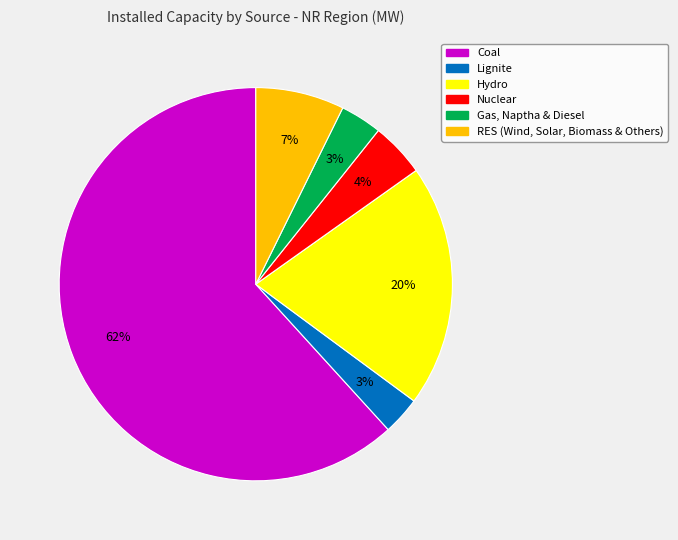

True or false: Gas, Naptha & Diesel accounts for 3% of the total.

True